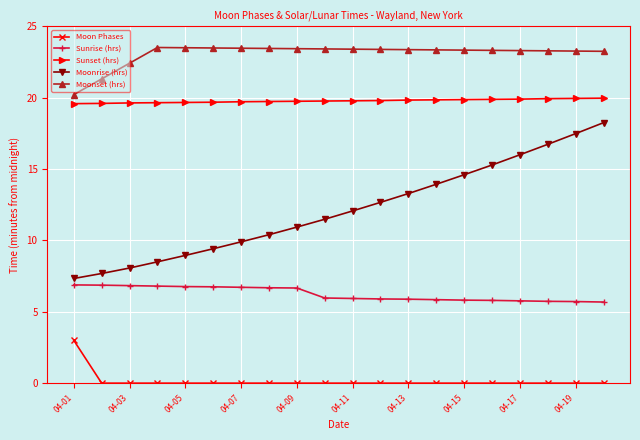

Rank the series by their maximum value, from lowest to highest.

Moon Phases, Sunrise (hrs), Moonrise (hrs), Sunset (hrs), Moonset (hrs)